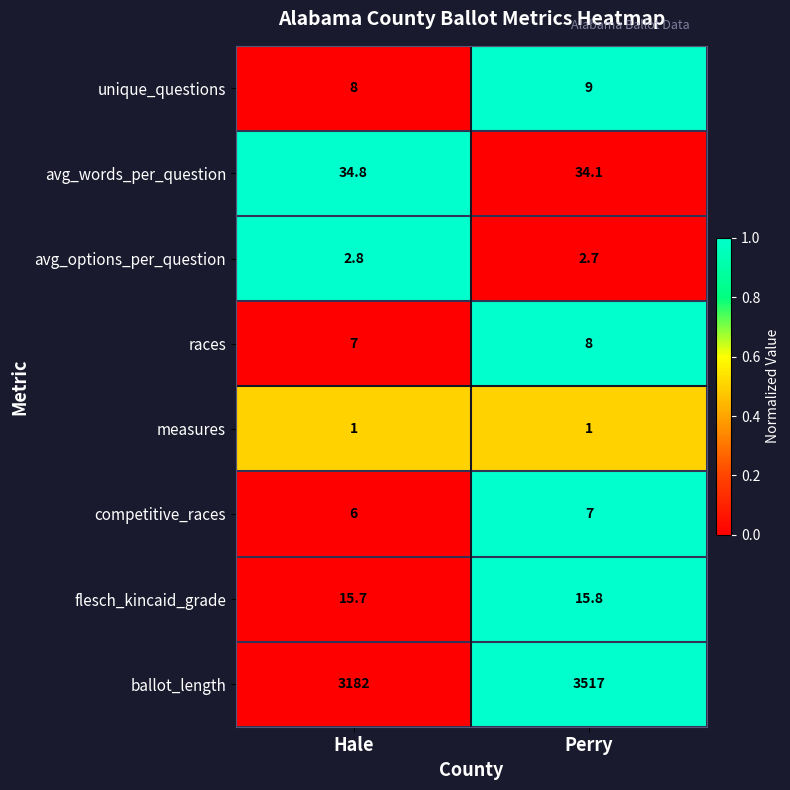

What is the total value across all series at Hale?

3257.3